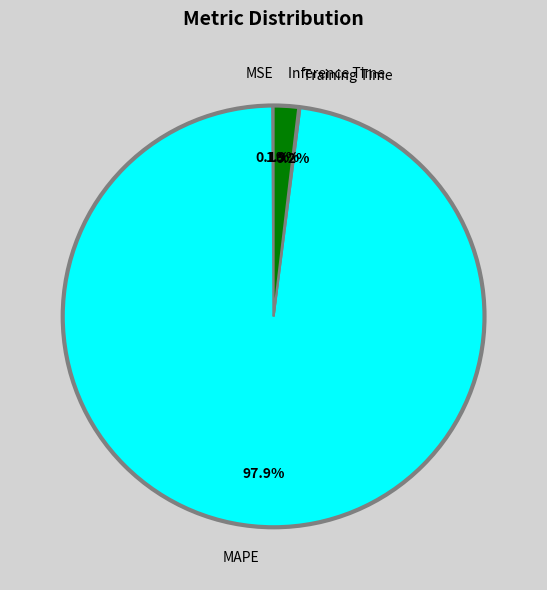

Is there a majority slice in this chart?

Yes